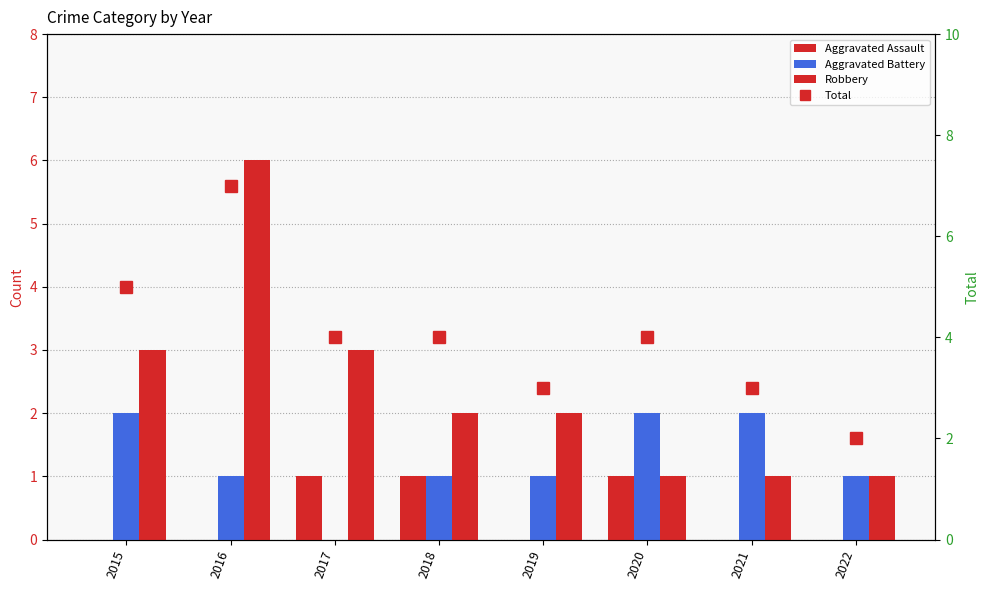

Read the Robbery value at 2022.

1